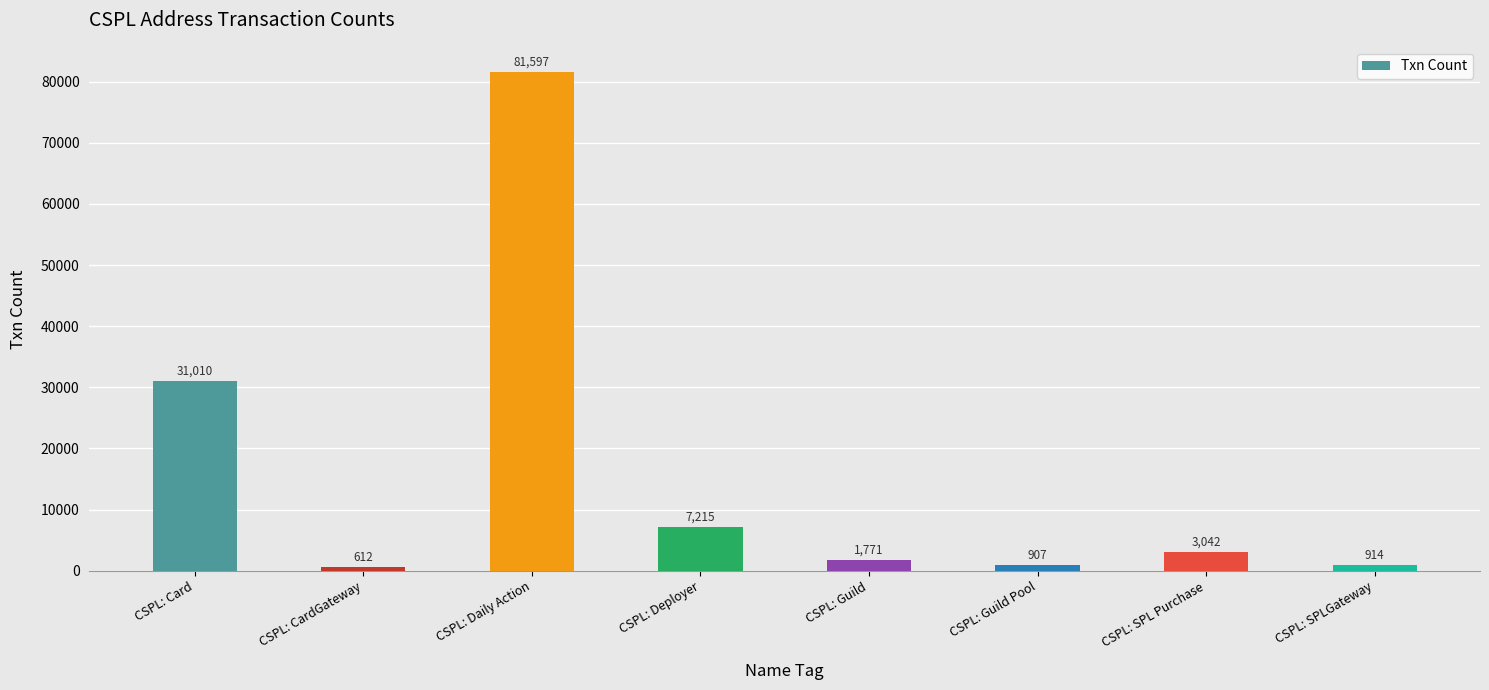

What is the maximum value shown in the chart?

81597